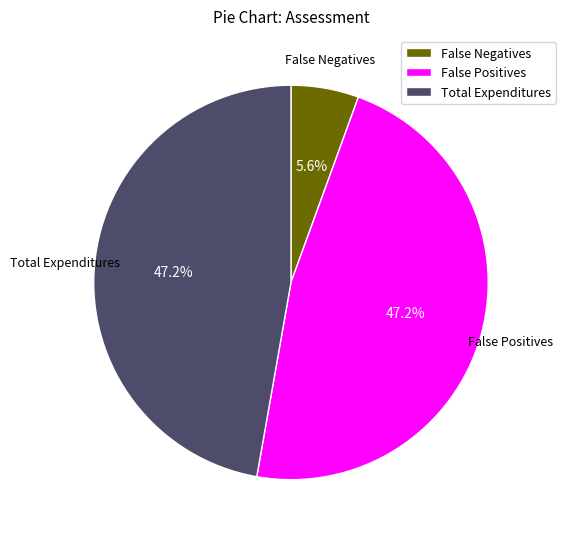

Between False Negatives and Total Expenditures, which is larger?

Total Expenditures